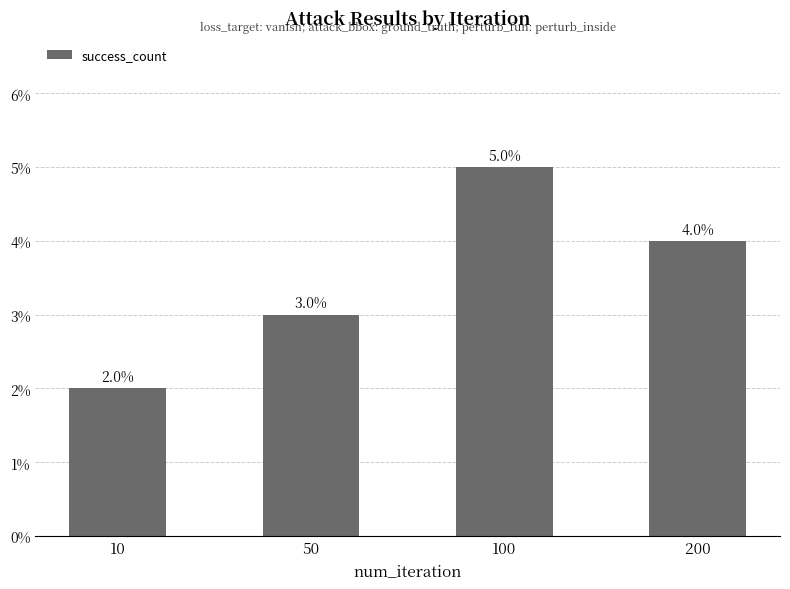

Rank the categories by value from lowest to highest.

10, 50, 200, 100